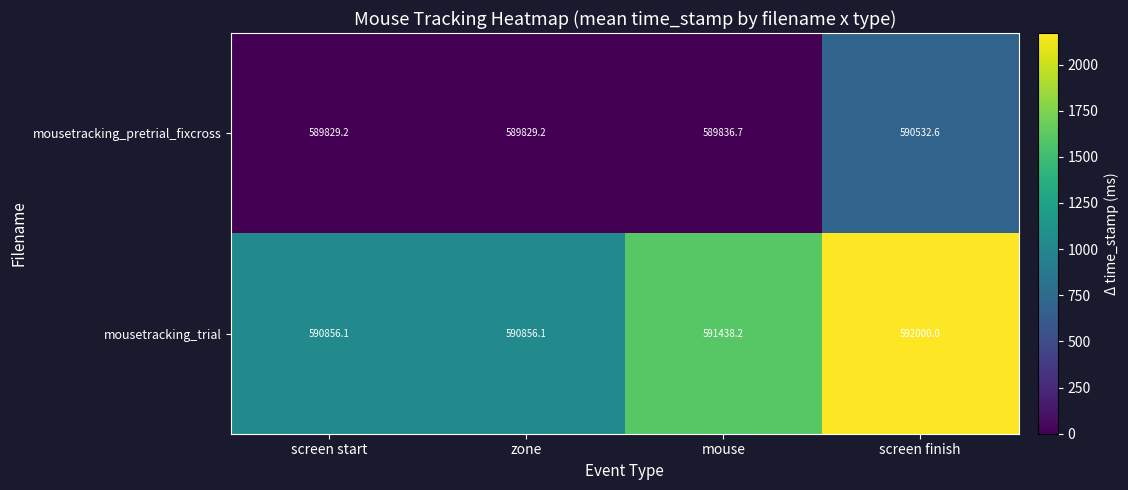

What is the total value across all series at zone?

1180685.3